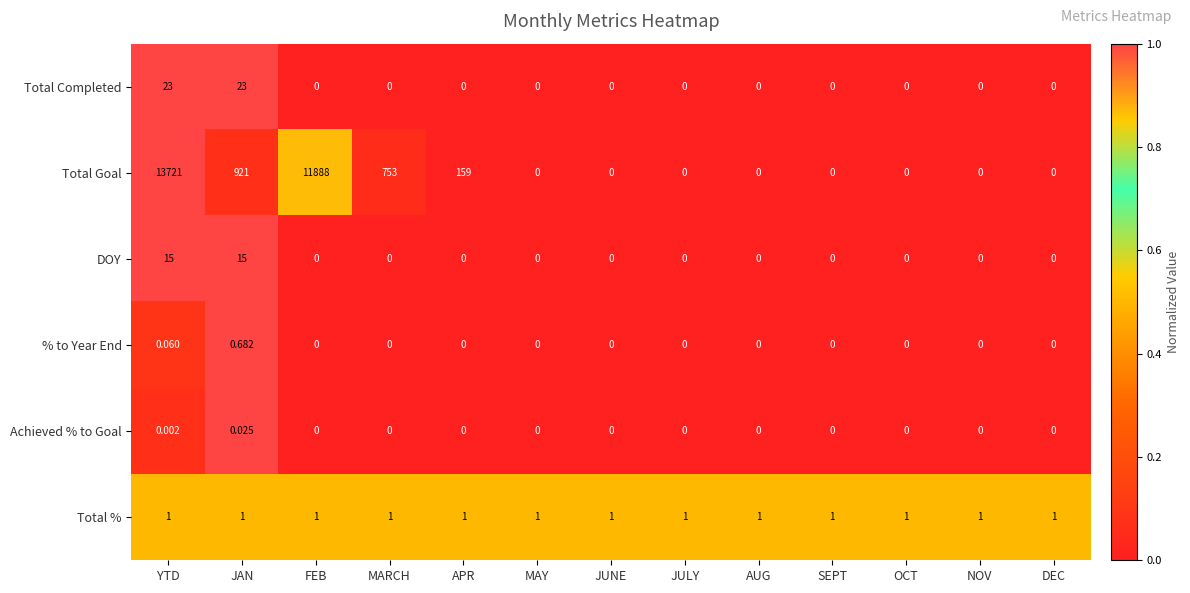

Is the value of Total Goal at JAN greater than the value of Total % at APR?

Yes